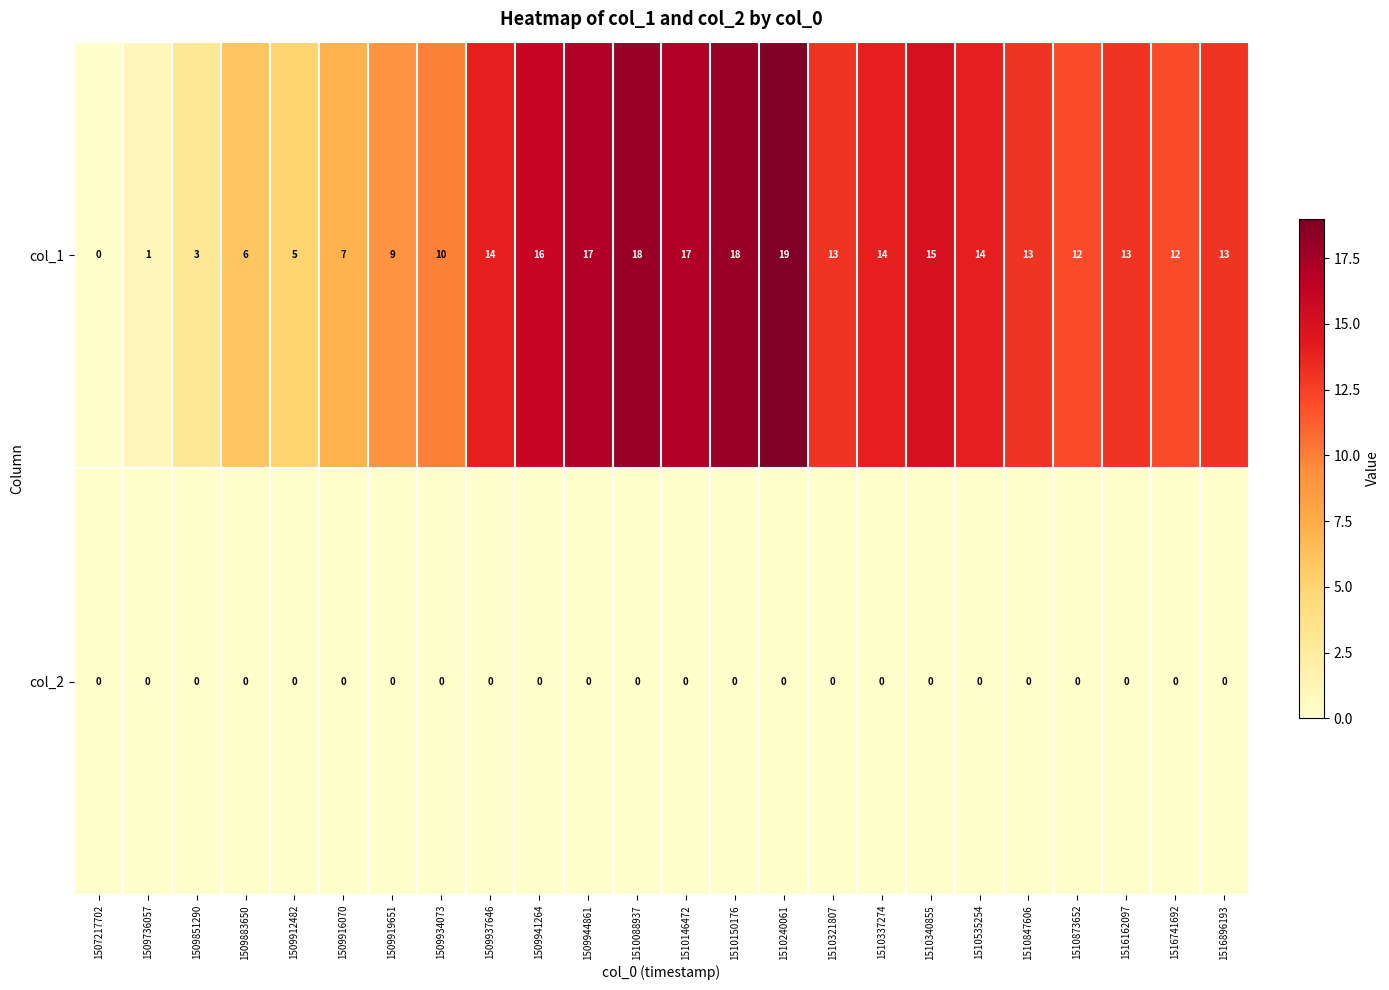

True or false: col_1 has a value of 3 at 1510873652.

False